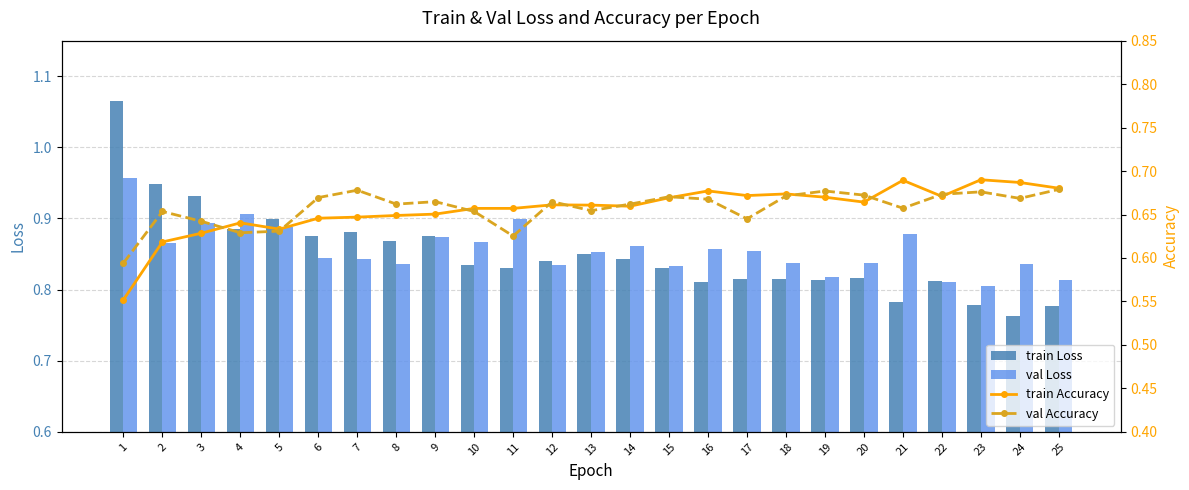

At which category is the sum across all series the highest?

1